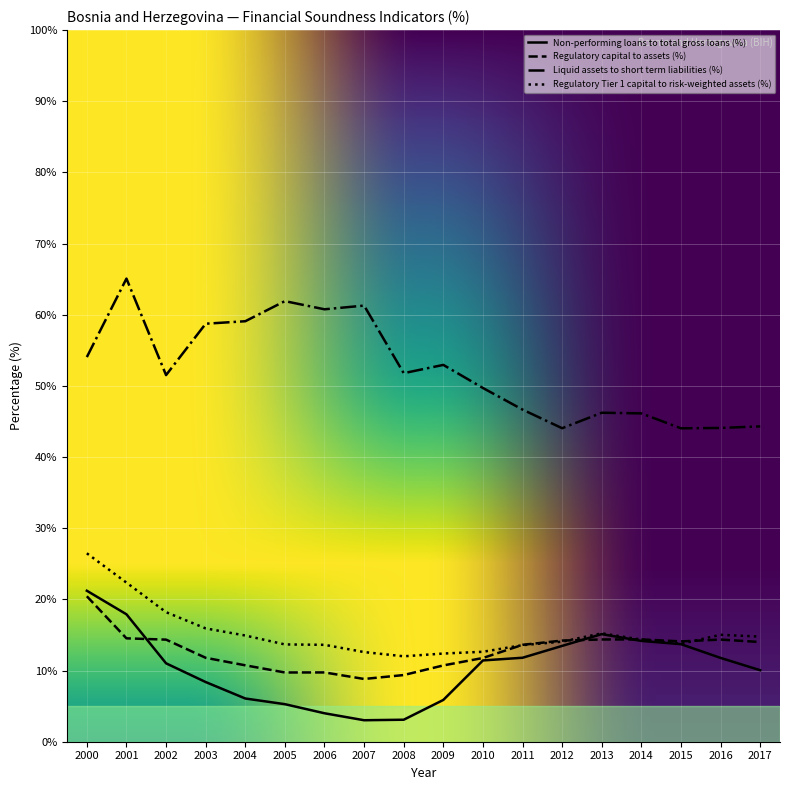

What is the approximate value of Regulatory capital to assets (%) at 2003?

11.8